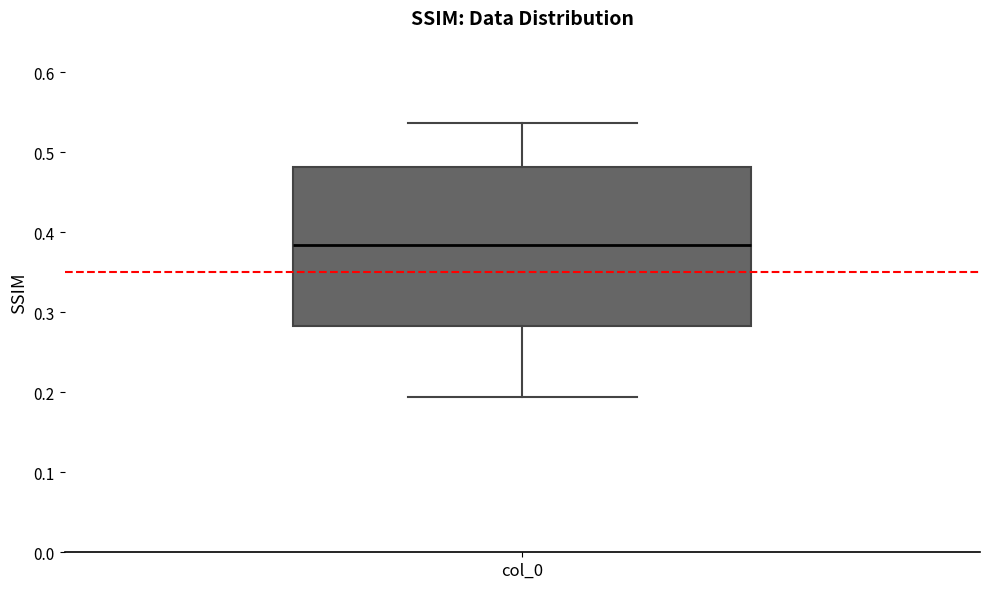

Read this box plot against the y-axis: the position of the median line, the range covered by the box, and the ends of both whiskers. The values are not printed on the chart, so give them approximately, as read against the axis.

median 0.38, box 0.28 to 0.48, whiskers 0.19 to 0.54